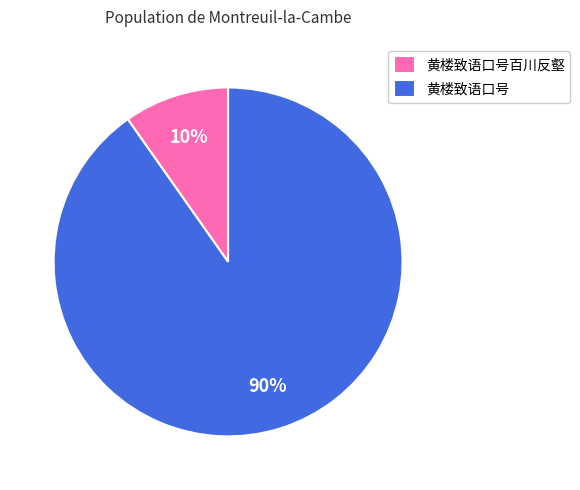

How many segments does this pie chart have?

2